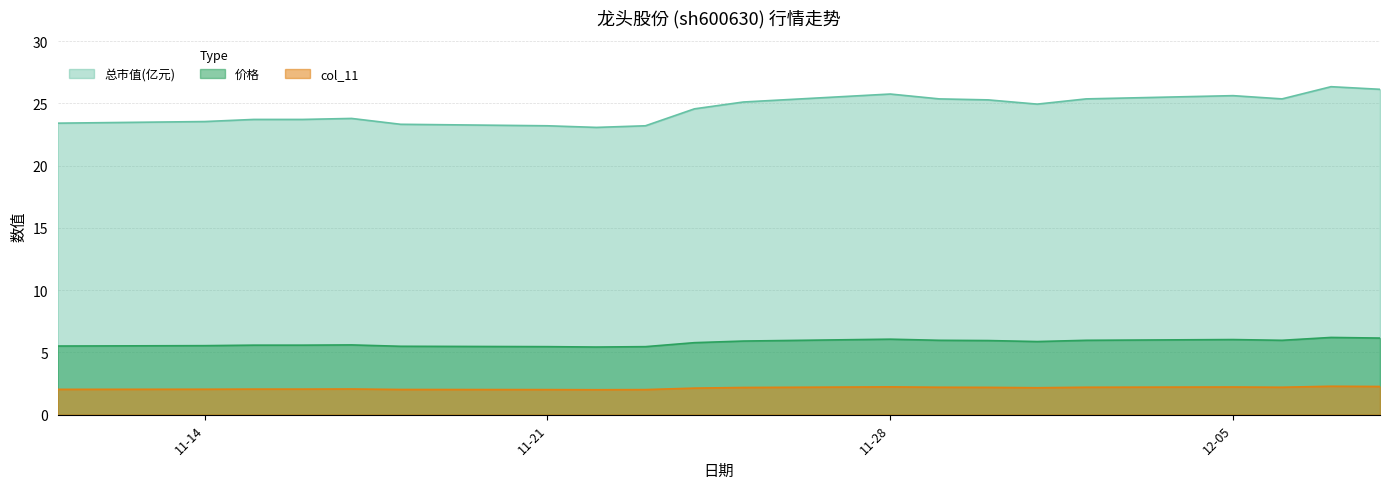

True or false: 价格 has a value of 1.7 at 2022-11-25.

False